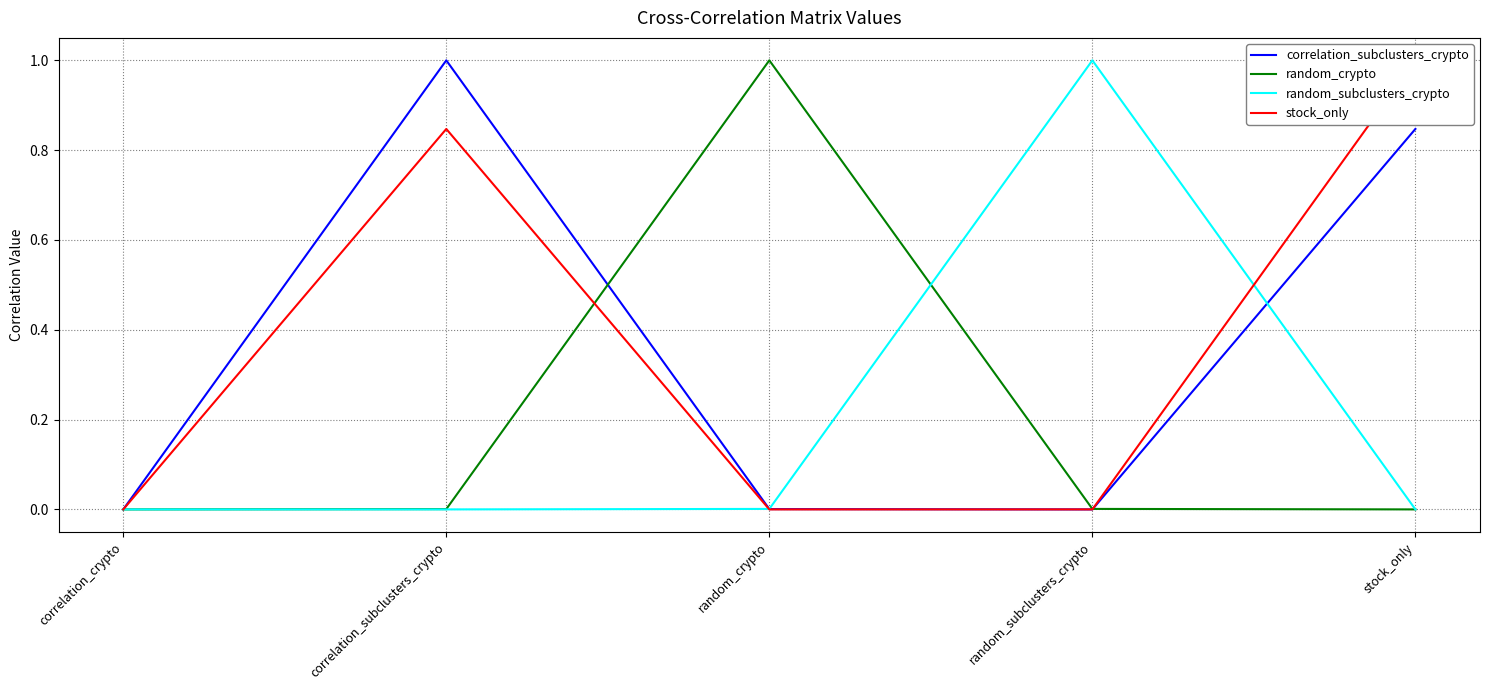

Which has a higher value, correlation_subclusters_crypto or stock_only?

correlation_subclusters_crypto